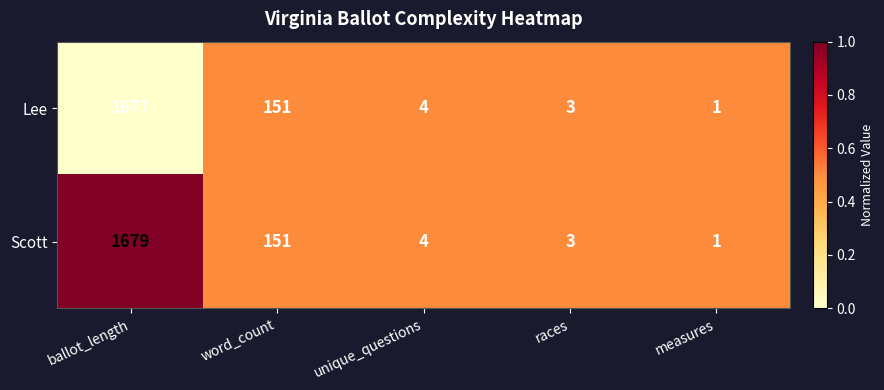

Which category has the highest value in the Lee series?

ballot_length